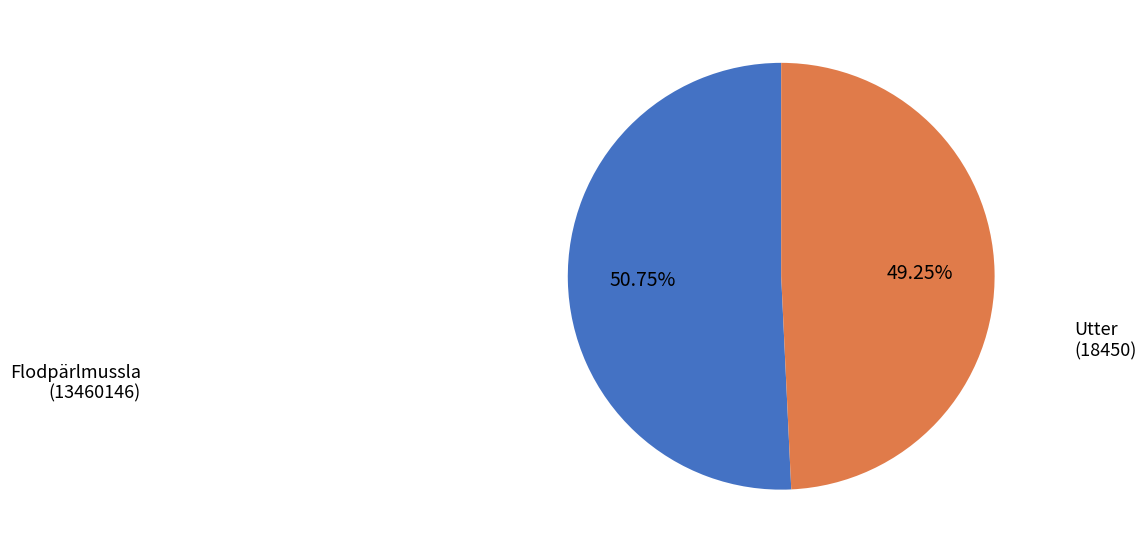

Rank the categories by value from lowest to highest.

Utter (18450), Flodpärlmussla (13460146)